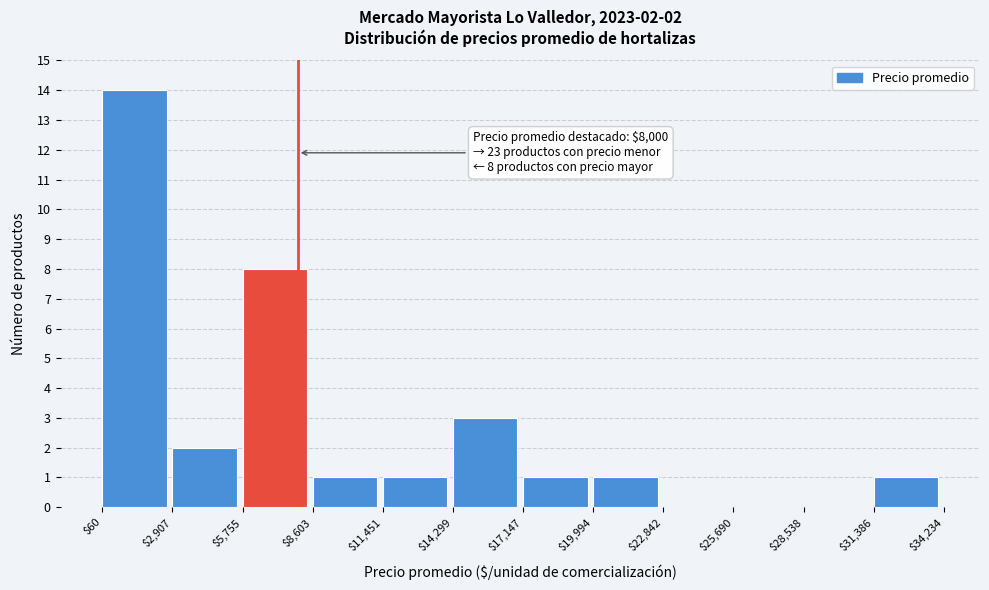

Which range on the x-axis has the tallest bar?

$60 to $2,907